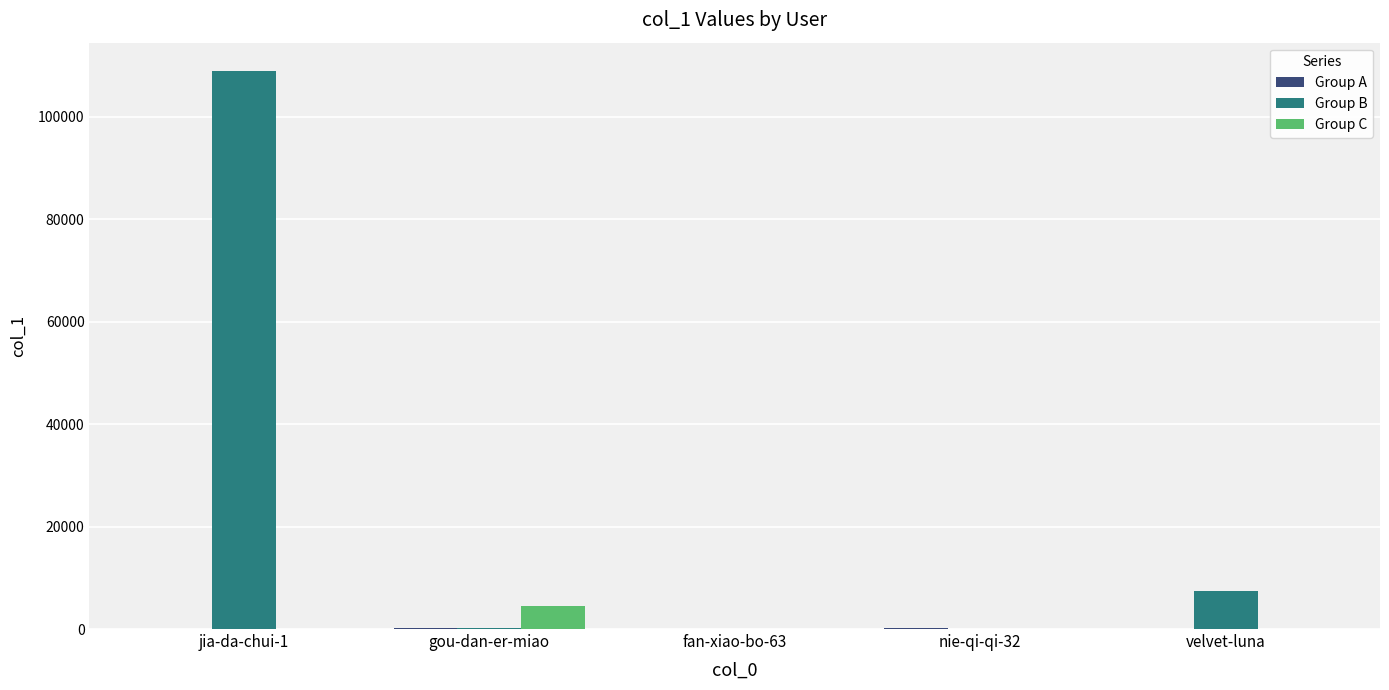

Which series has the largest total across all categories?

Group B